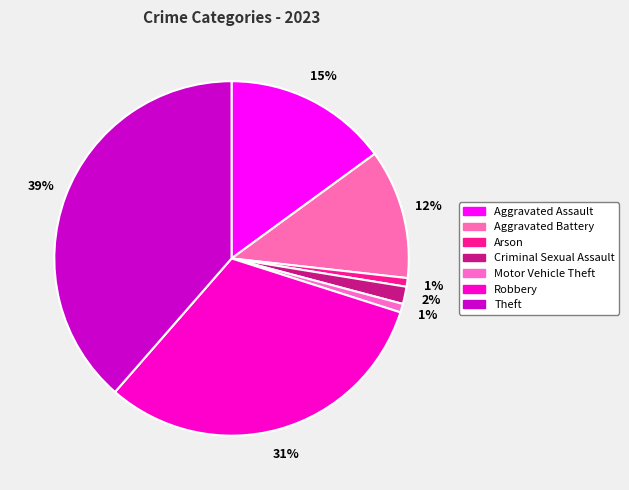

Rank the categories by value from highest to lowest.

Theft, Robbery, Aggravated Assault, Aggravated Battery, Criminal Sexual Assault, Arson, Motor Vehicle Theft